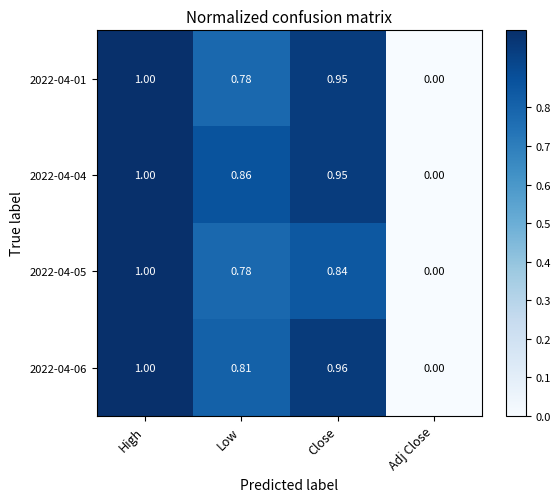

List the labels in order of 2022-04-06 value, largest first.

High, Close, Low, Adj Close